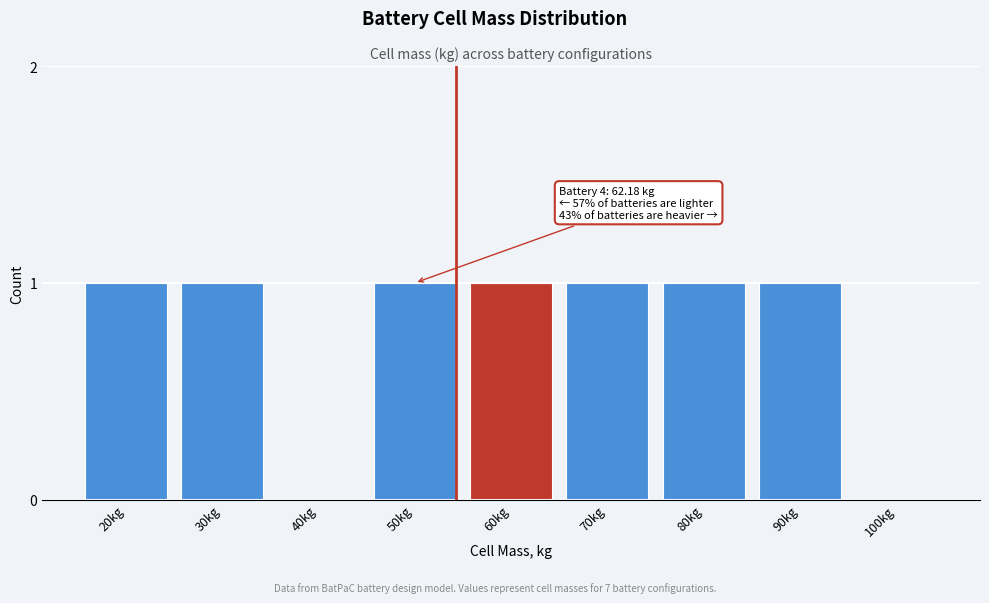

Reading left to right, list all the values displayed in this chart.

20kg=1	30kg=1	40kg=0	50kg=1	60kg=1	70kg=1	80kg=1	90kg=1	100kg=0